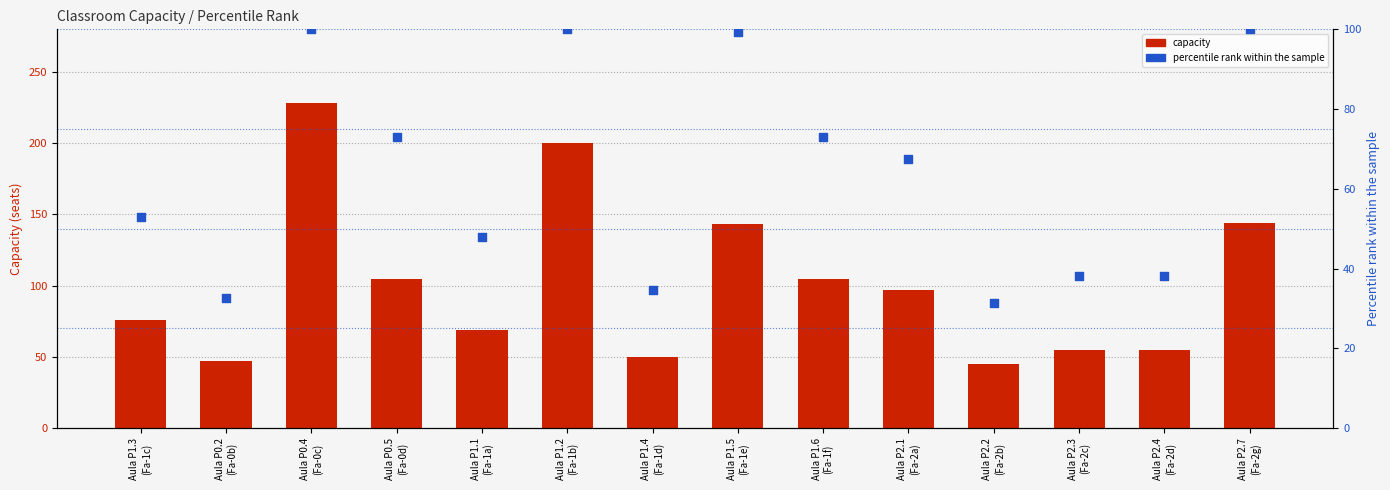

Which series reaches the maximum Y coordinate?

capacity